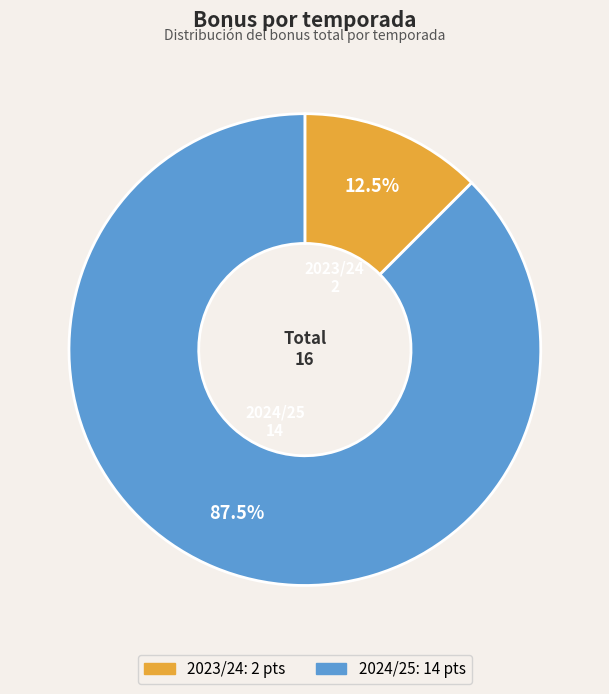

Which category accounts for the majority?

2024/25